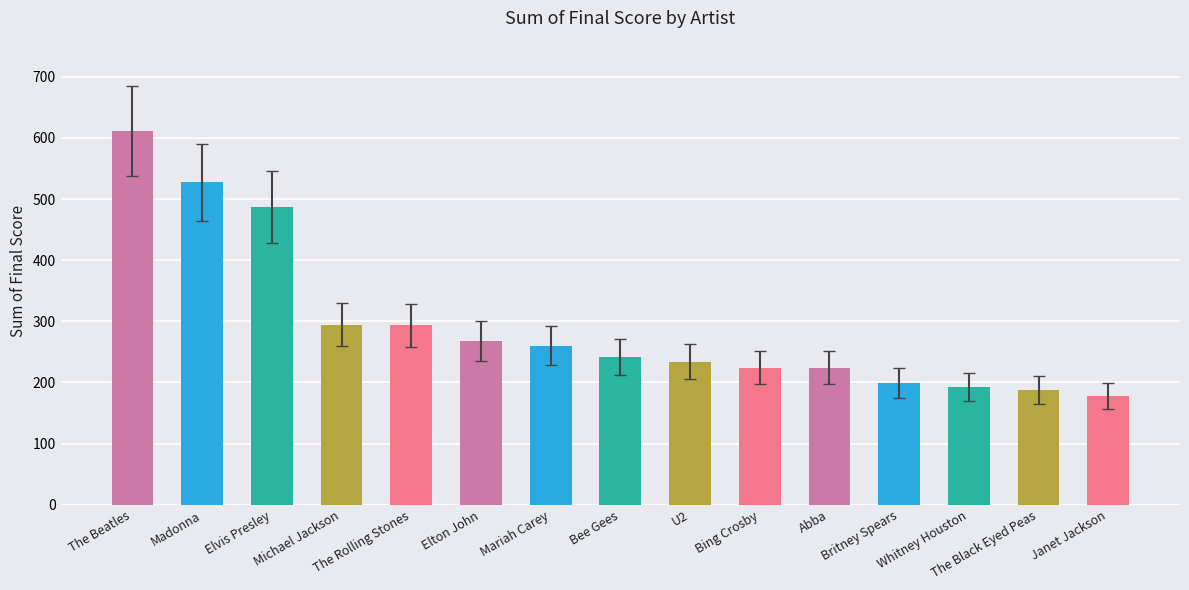

What is the value of the 5th bar from the left?

293.3